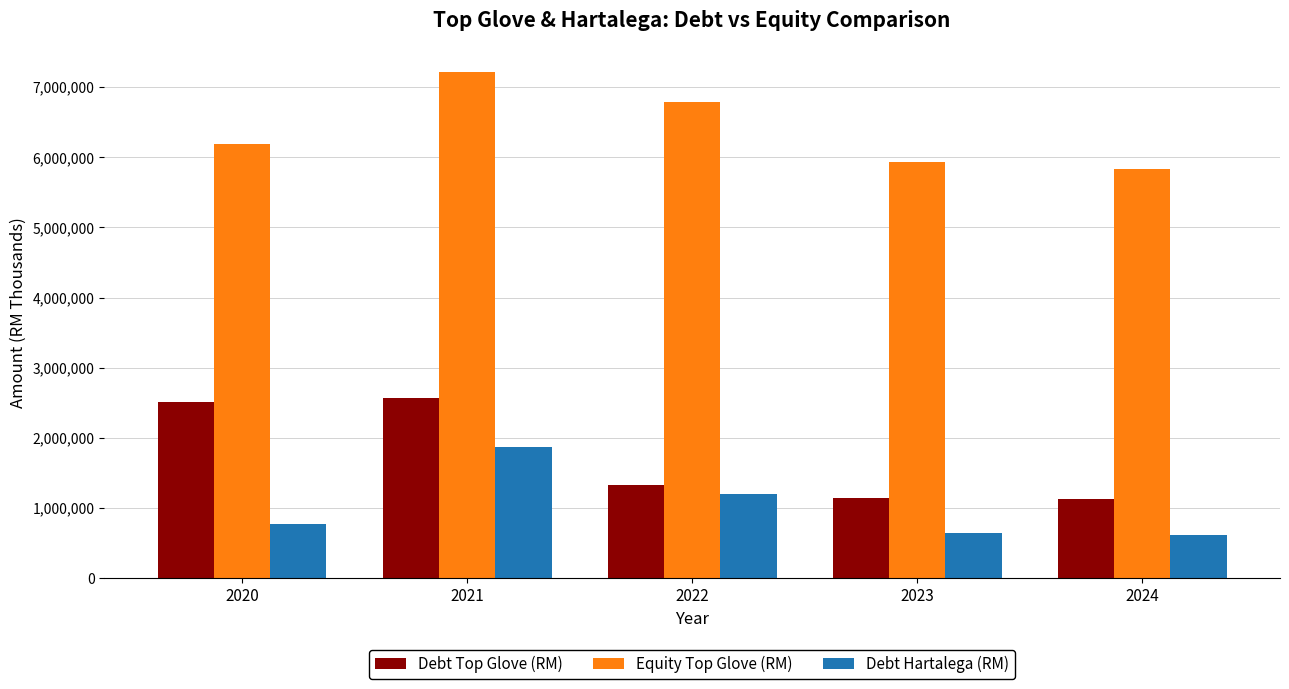

What is the value of the Debt Hartalega (RM) bar at the 3rd from the left?

1202522